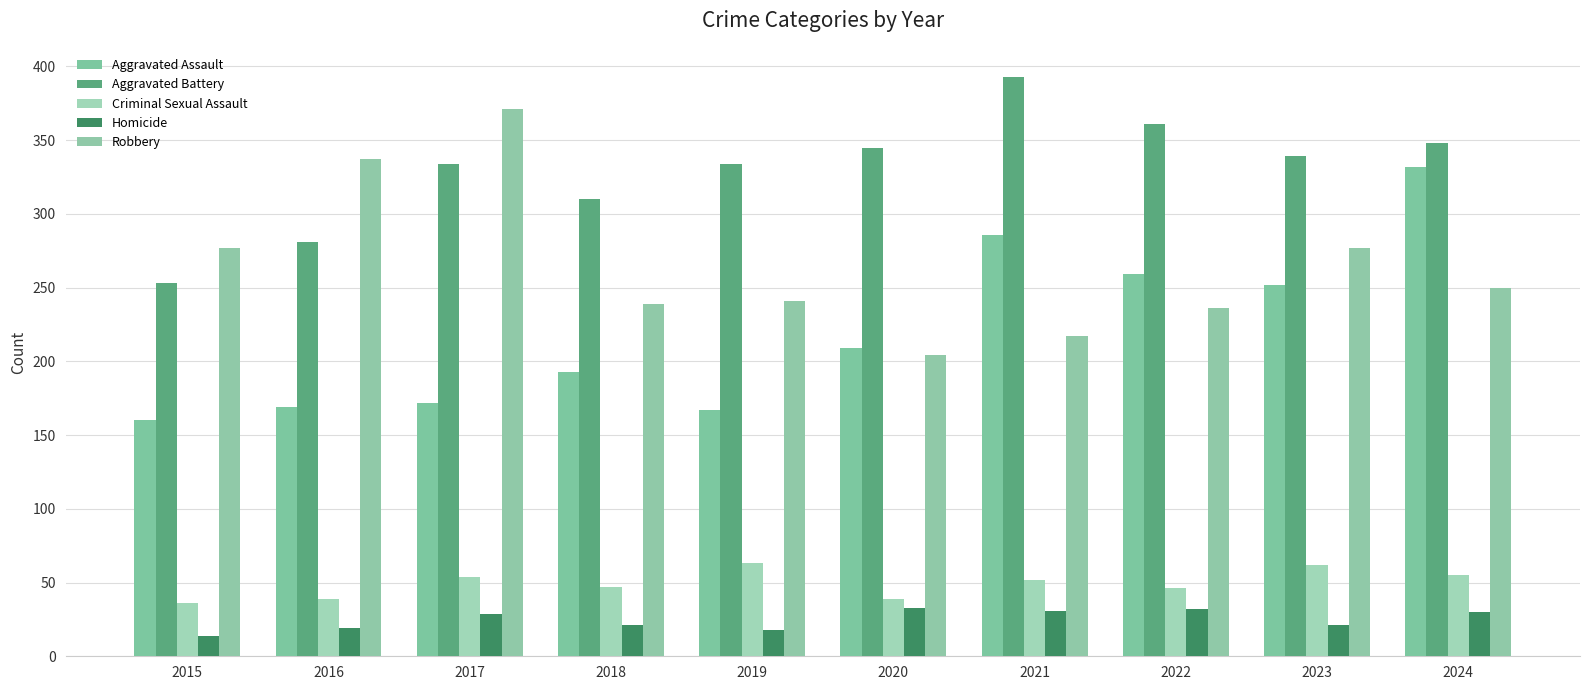

Which series has the largest total across all categories?

Aggravated Battery